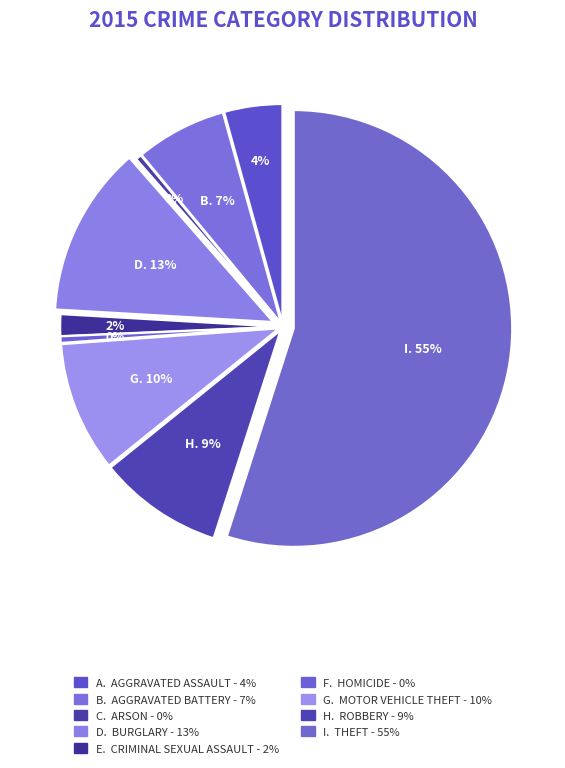

Is there any slice that represents more than half of the pie?

Yes